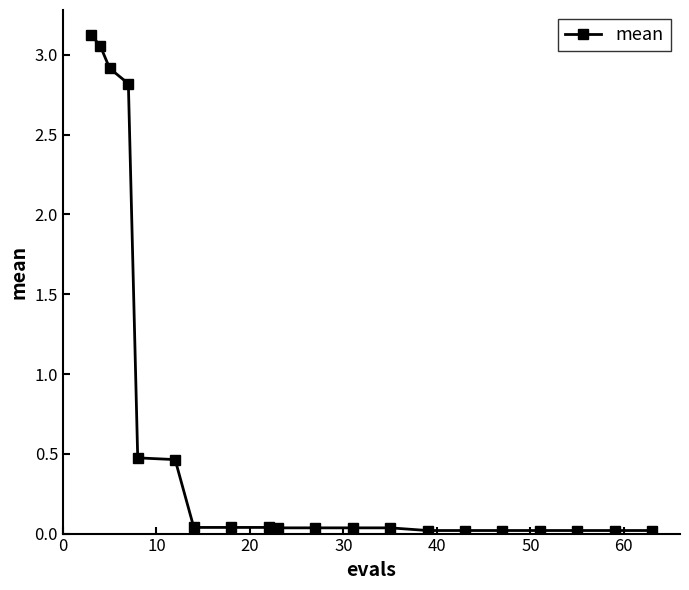

What is the difference between the second highest and minimum values?

3.0